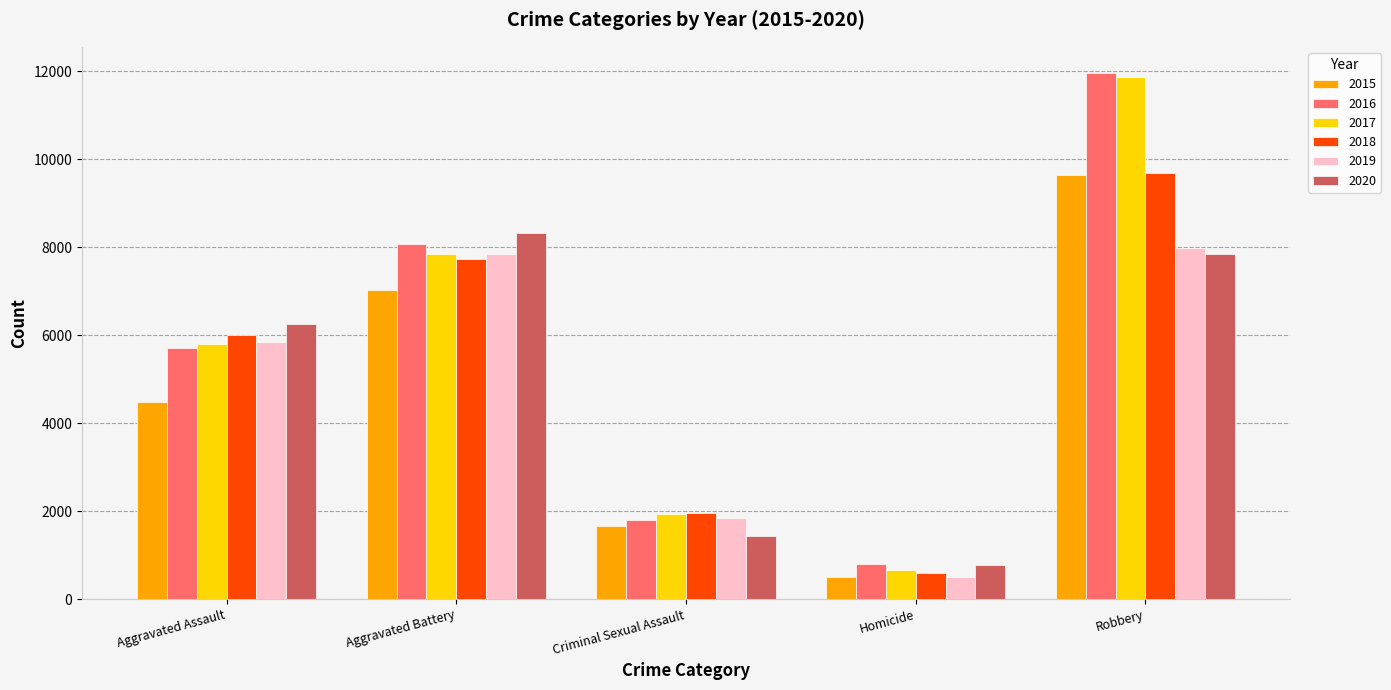

Read the 2020 value at Homicide.

785